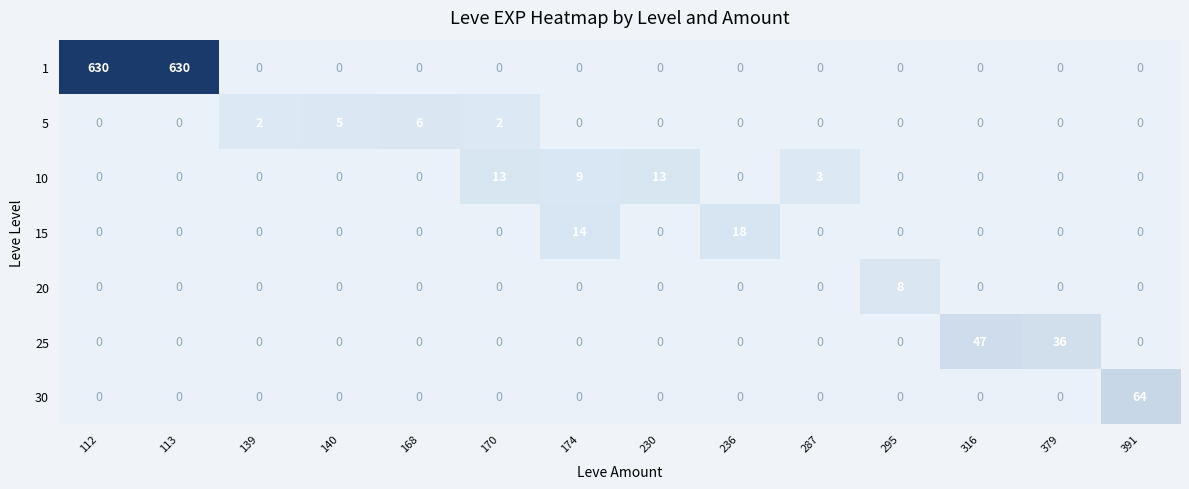

What is the sum of all 5 values?

15